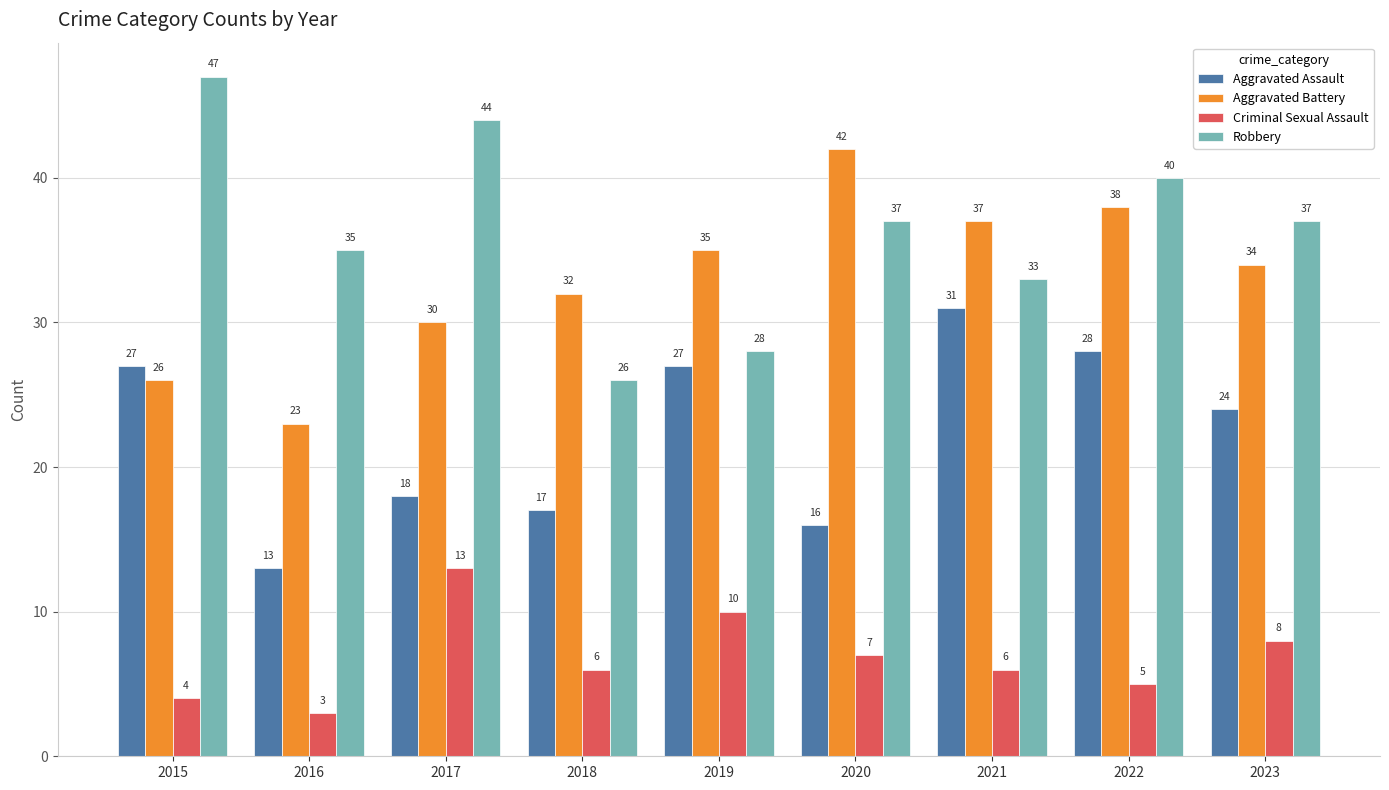

At 2021, list the series in order from smallest to largest.

Criminal Sexual Assault, Aggravated Assault, Robbery, Aggravated Battery